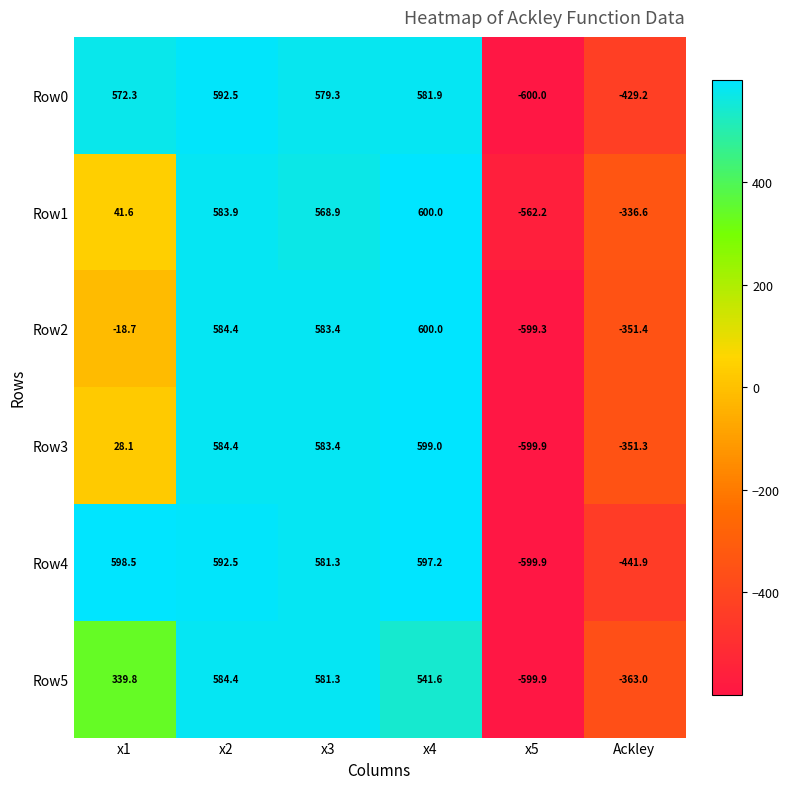

Which category has the highest value across all series?

x4